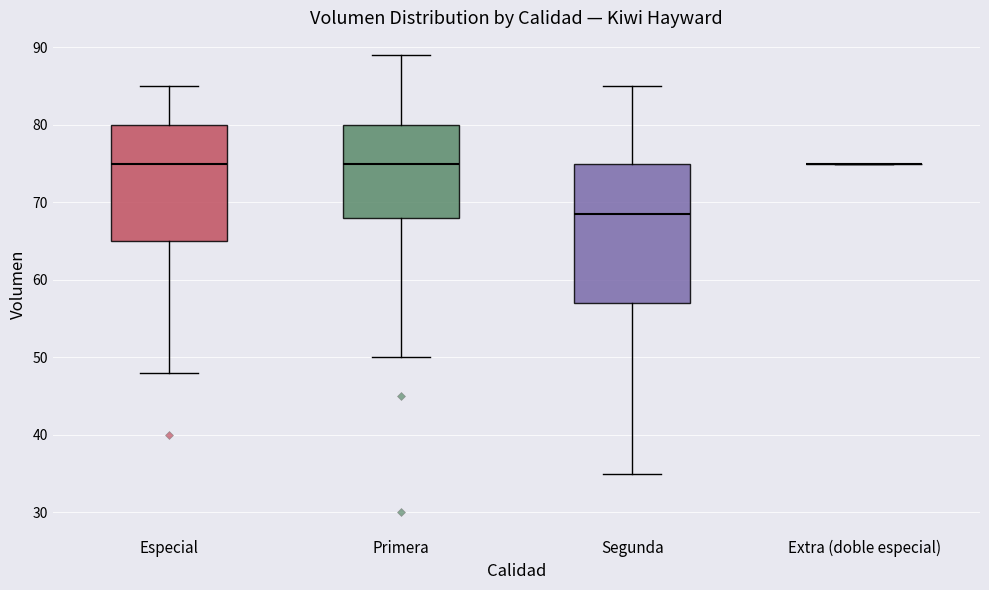

Comparing the boxes themselves (not the whiskers), which one is the tallest?

Segunda